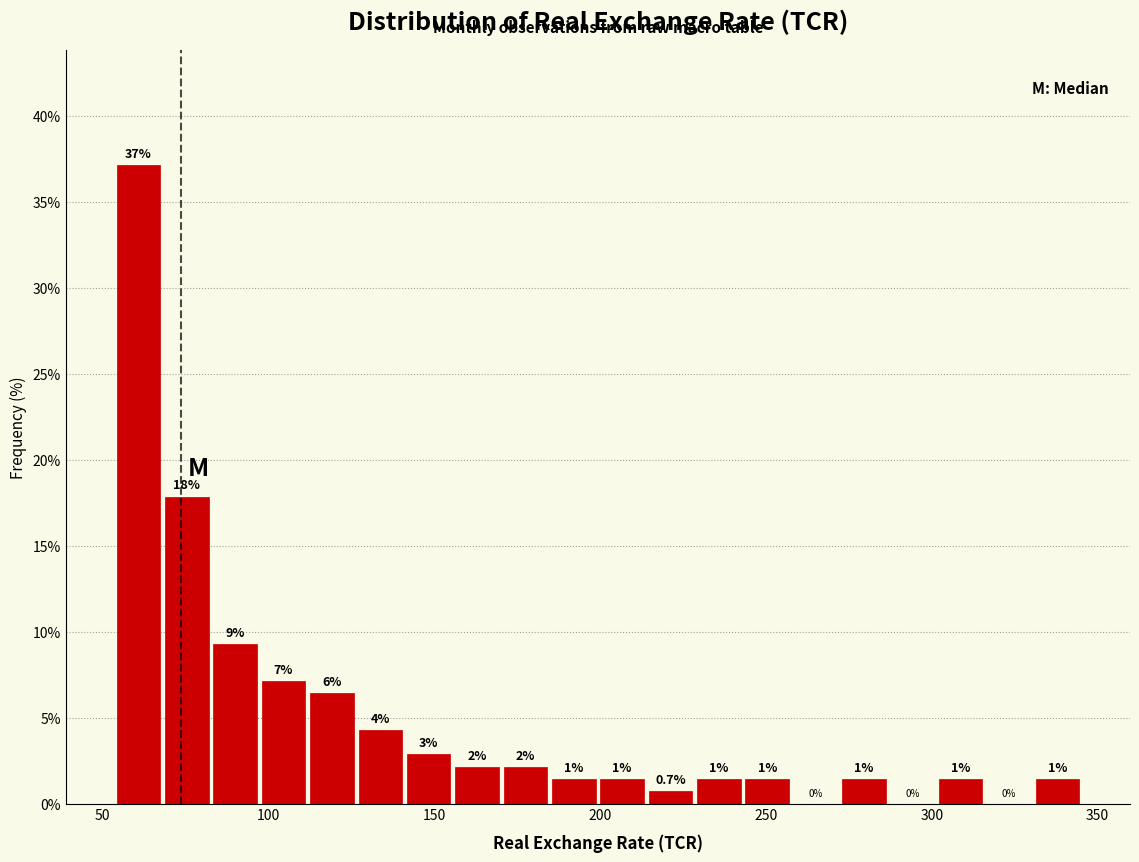

Around what value on the x-axis is the tallest bar? Give the approximate position of its centre, as read against the axis.

60